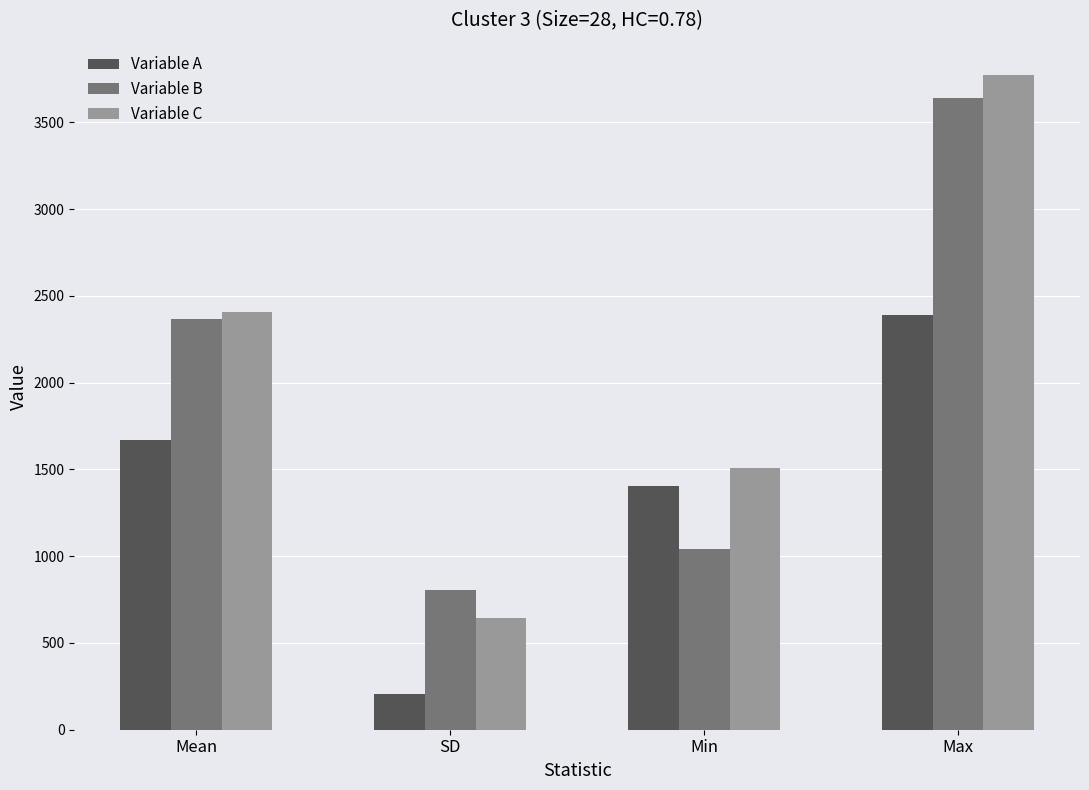

Between Min and Max, which series saw the biggest shift?

Variable B